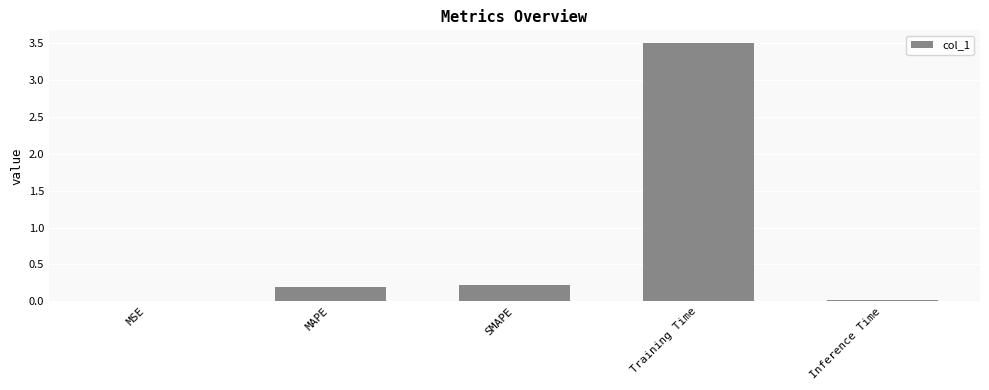

What is the maximum value shown in the chart?

3.5